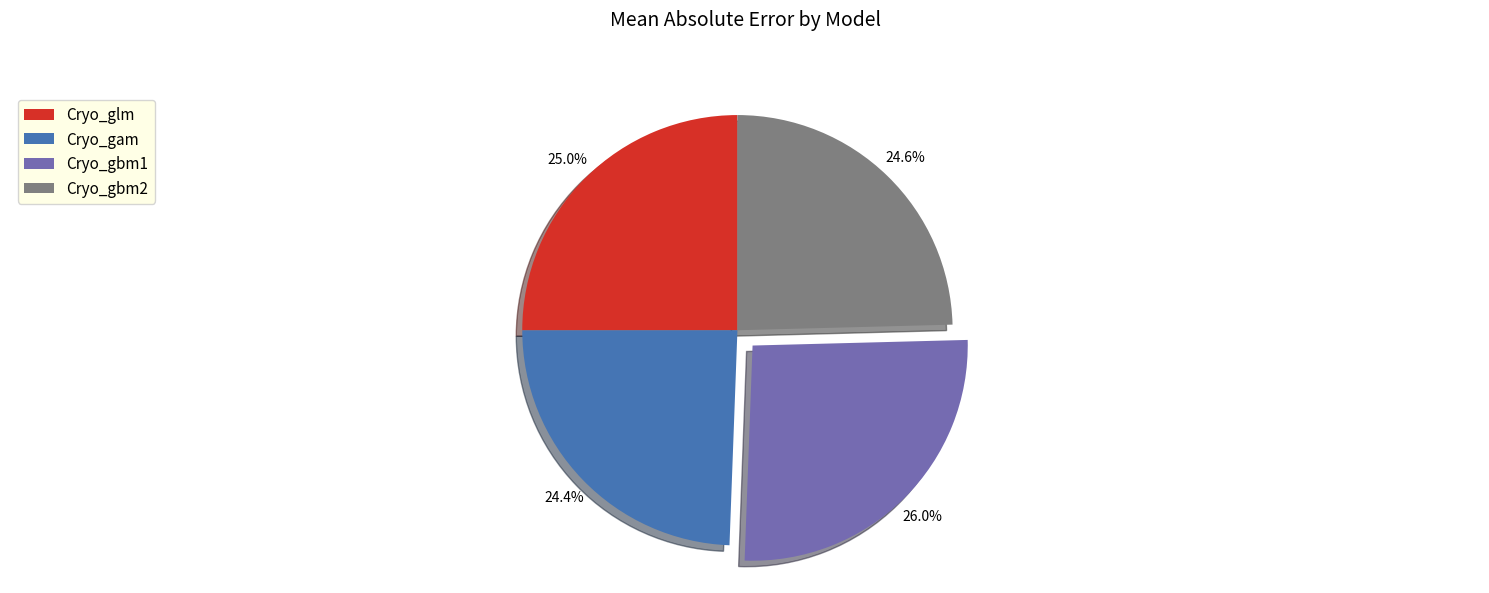

Does Cryo_gbm2 represent more than half of the total?

No